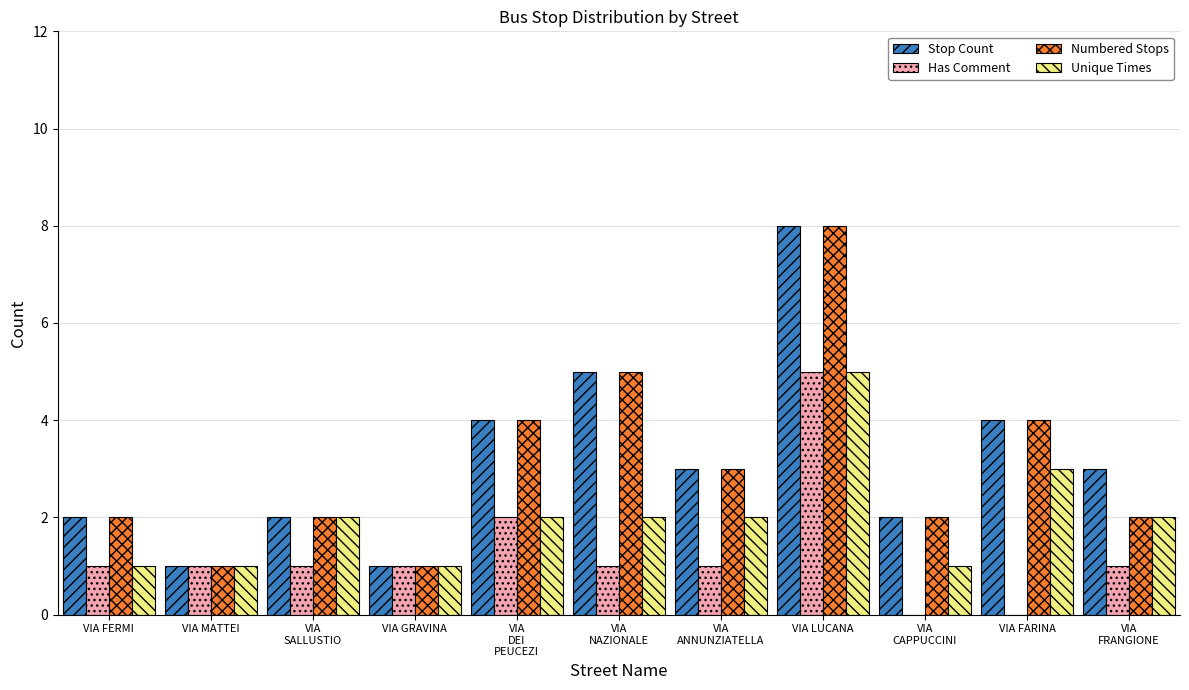

Which label corresponds to the largest value in the chart?

VIA LUCANA